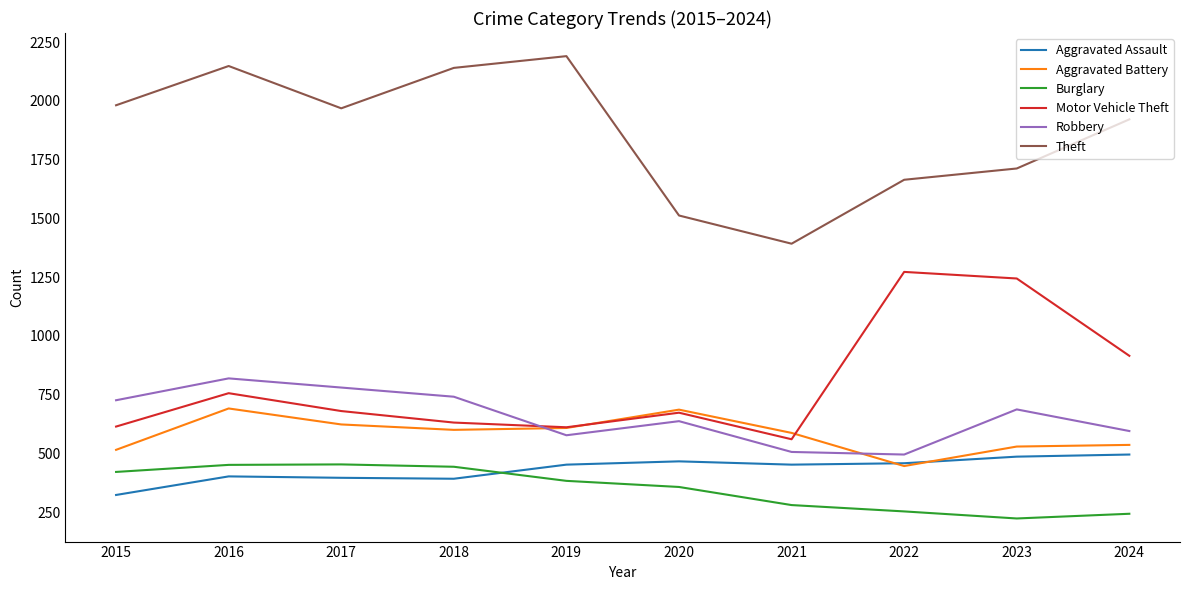

What is the smallest value displayed?

223